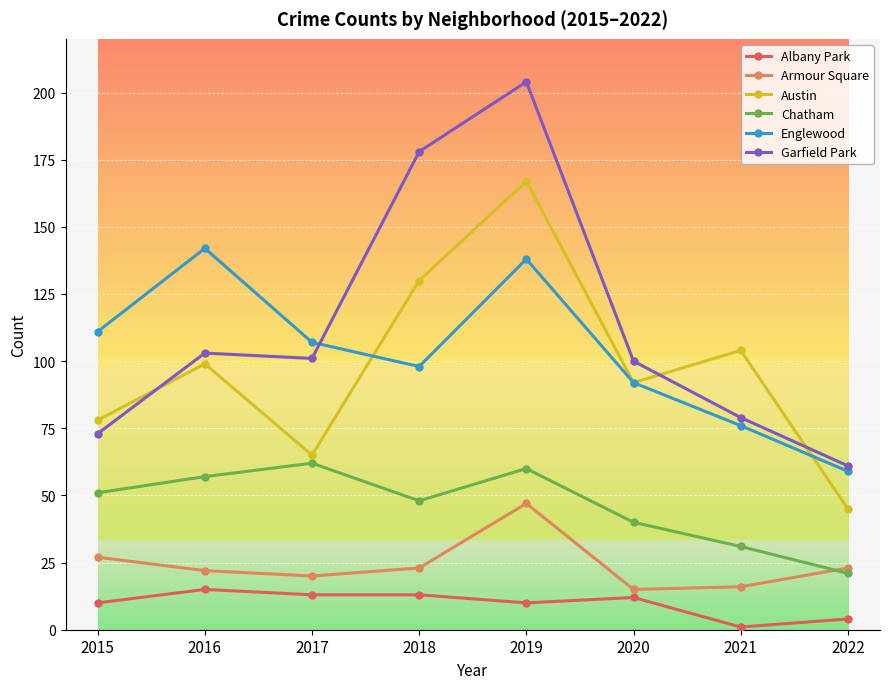

What is the difference between the highest and lowest values at 2022?

57